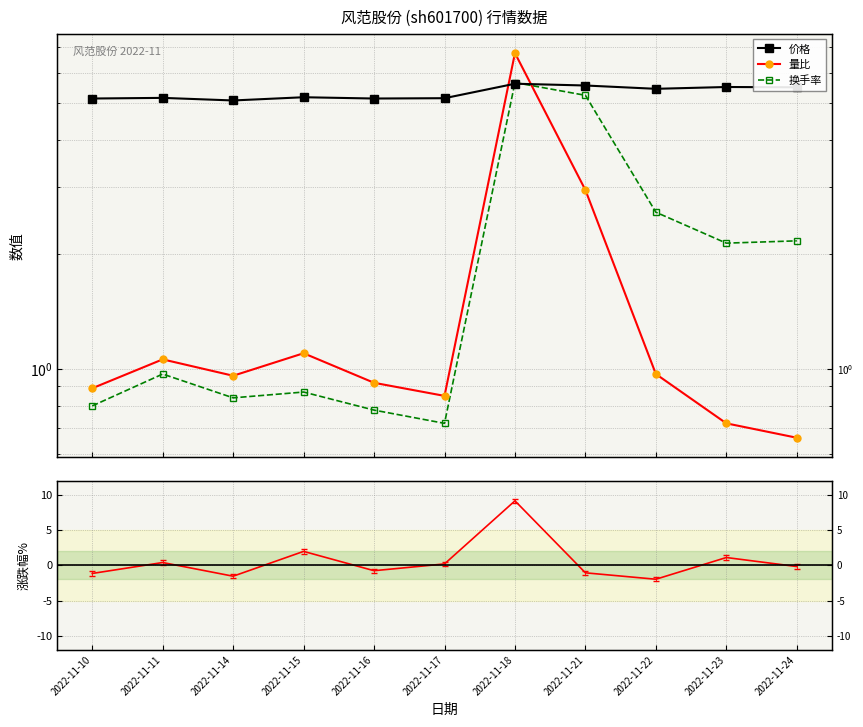

Between which two adjacent categories do 涨跌幅% and 价格 first intersect?

2022-11-17 and 2022-11-18